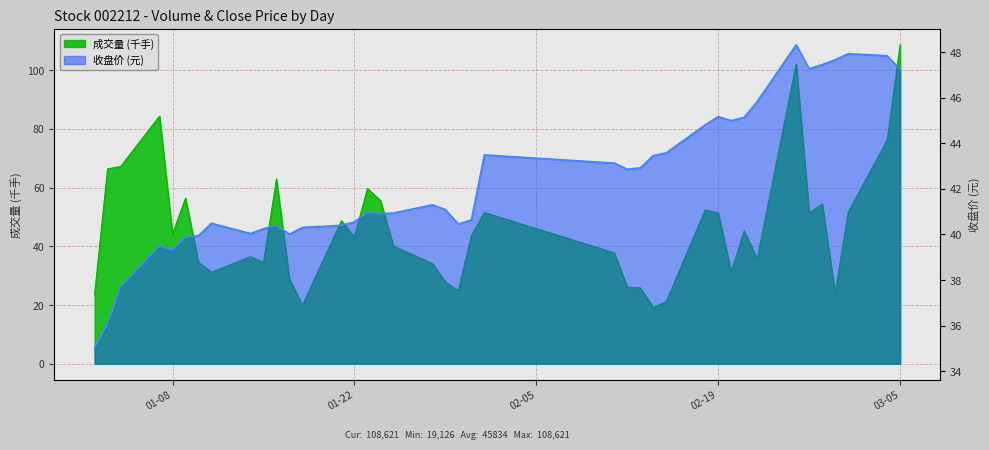

At which label does 收盘 reach its peak?

2019-02-25